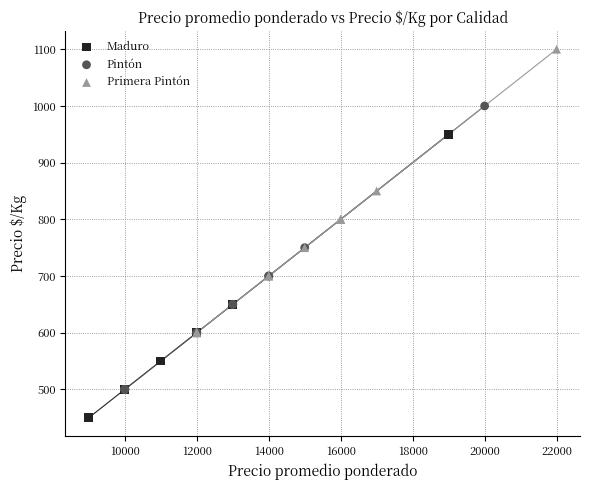

Which series contains the highest Y value?

Primera Pintón